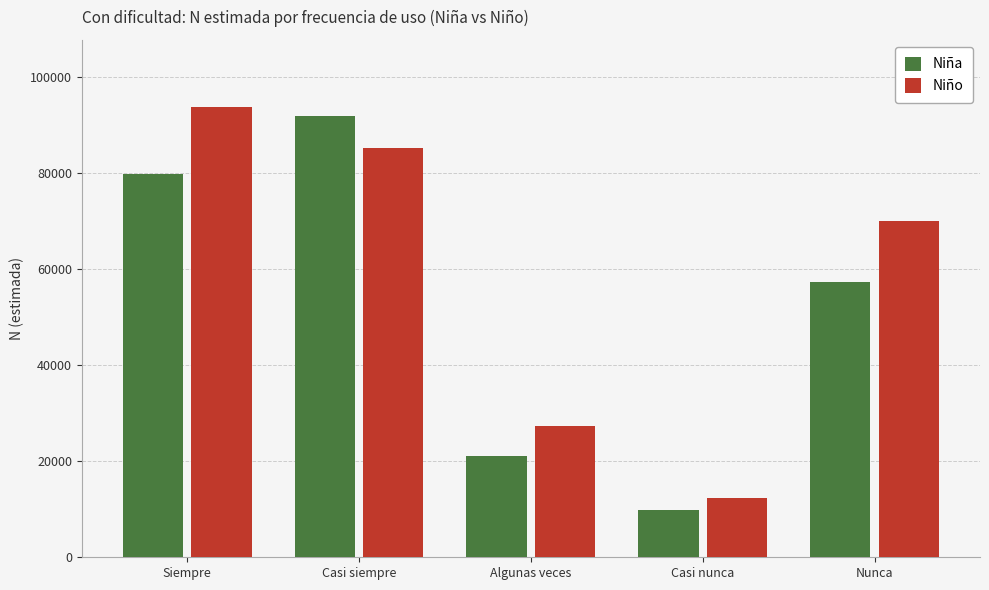

What is the difference between the second highest and second lowest values in the Niña series?

58655